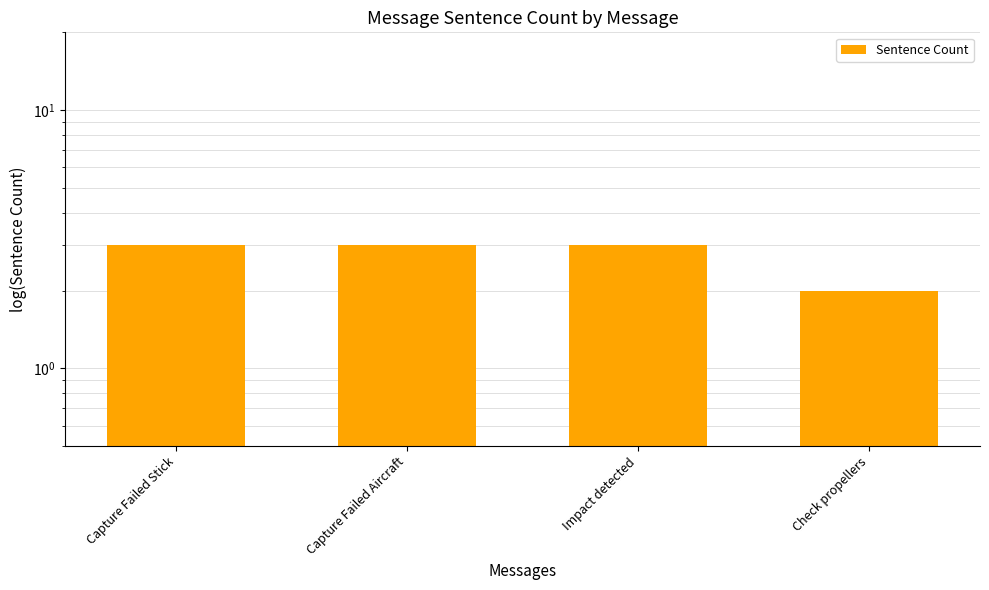

Reading right to left, transcribe all the data shown in this chart.

Check propellers=2	Impact detected=3	Capture Failed Aircraft=3	Capture Failed Stick=3